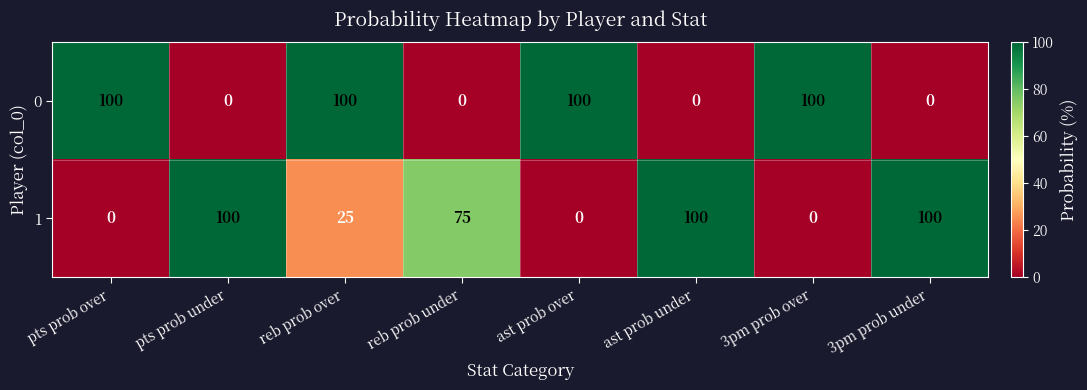

What is the sum of the 1 values at 3pm prob under and 3pm prob over?

100